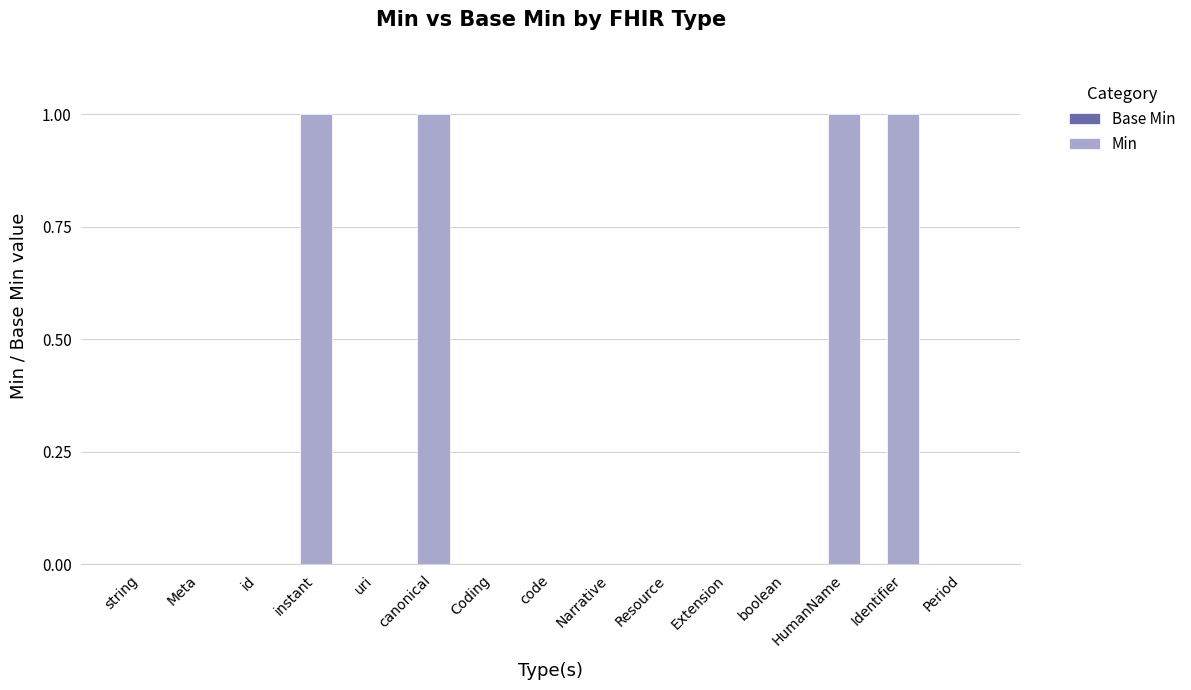

Which has a higher value, HumanName or Resource?

HumanName